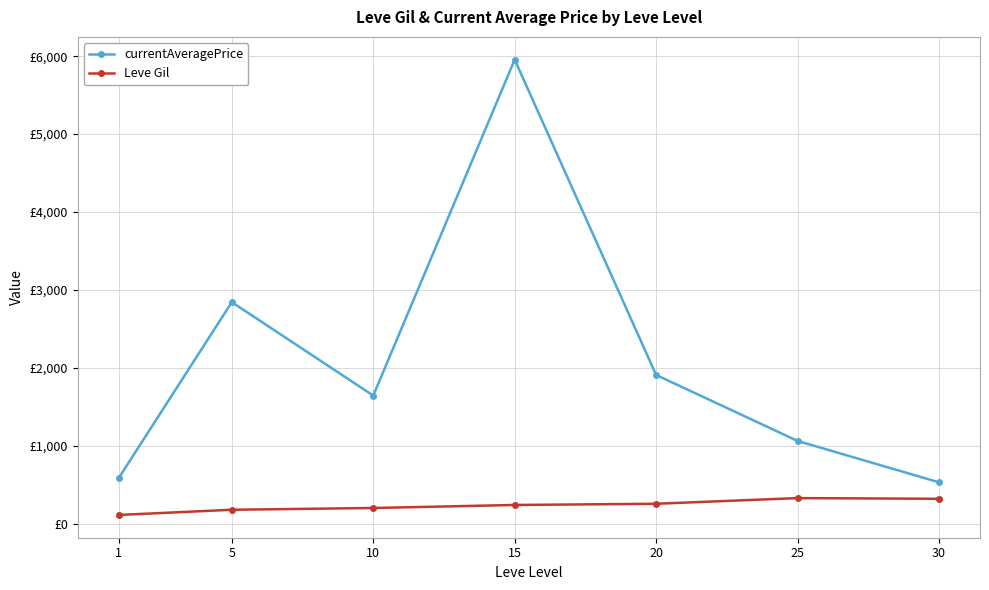

Is this an area chart (filled region under the line)?

No